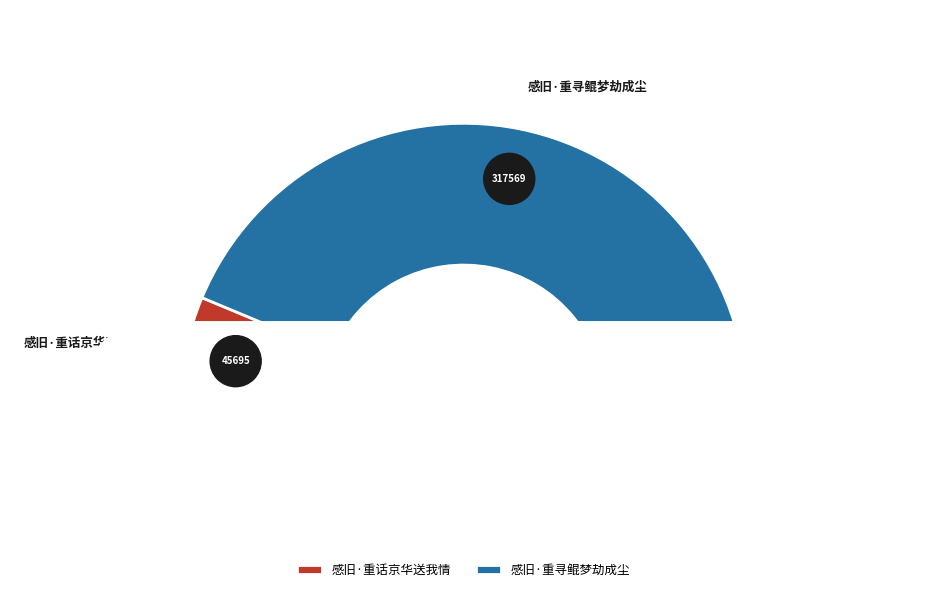

What is the total percentage of 感旧·重寻鲲梦劫成尘 and 感旧·重话京华送我情?

100.0%